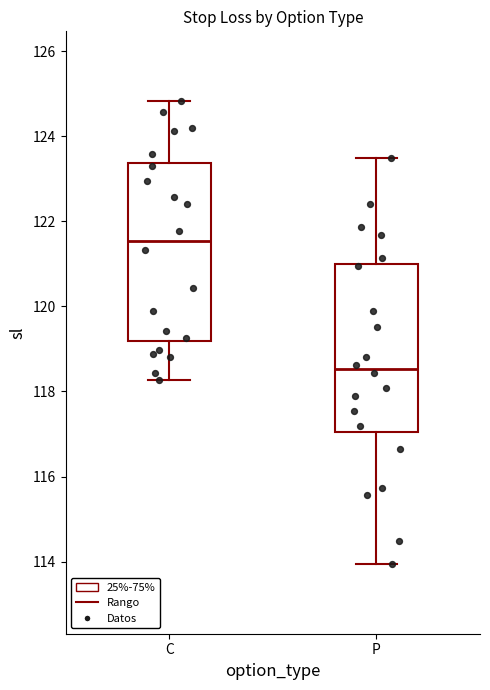

Where does the lower whisker of the box for P end on the y-axis? The values are not printed on the chart, so give them approximately, as read against the axis.

114.0